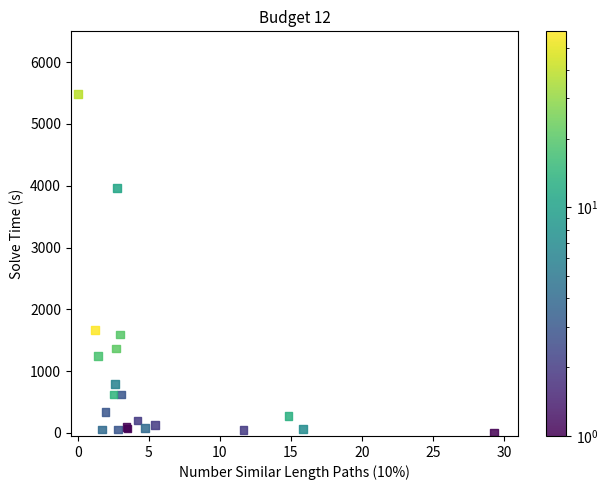

What Y value in the scatter plot is closest to 2745?

1665